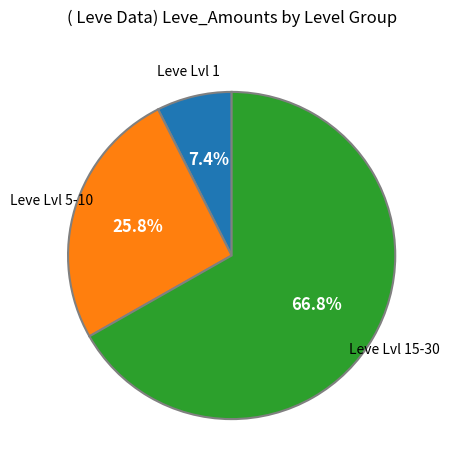

Is there a majority slice in this chart?

Yes